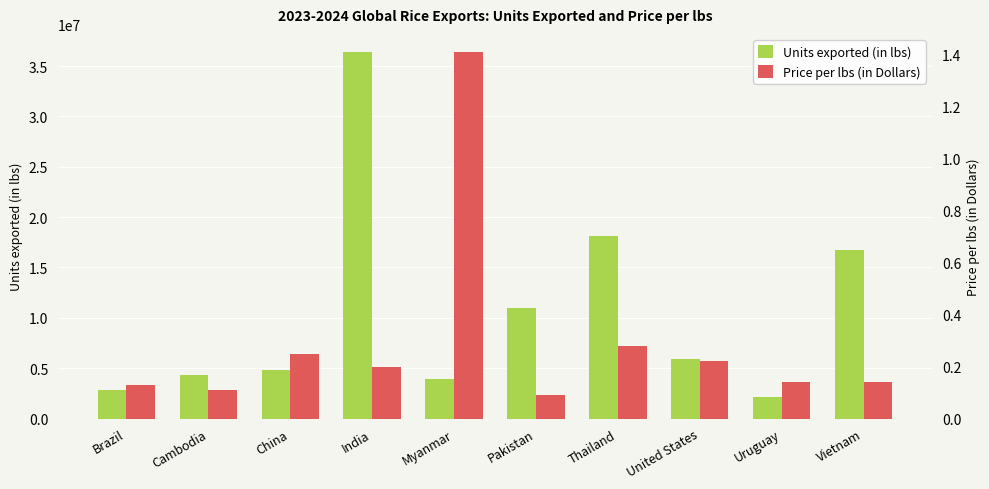

Which category has the highest value in the Units exported (in lbs) series?

India